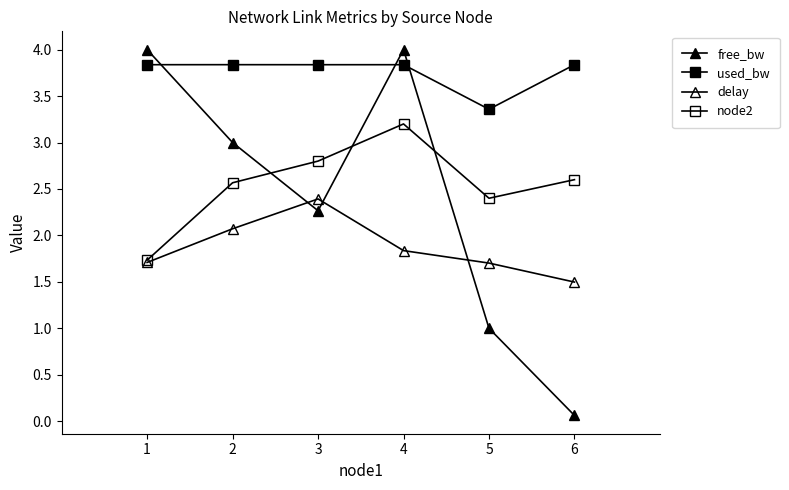

What is the value of the delay point at the 1st from the left?

1.7